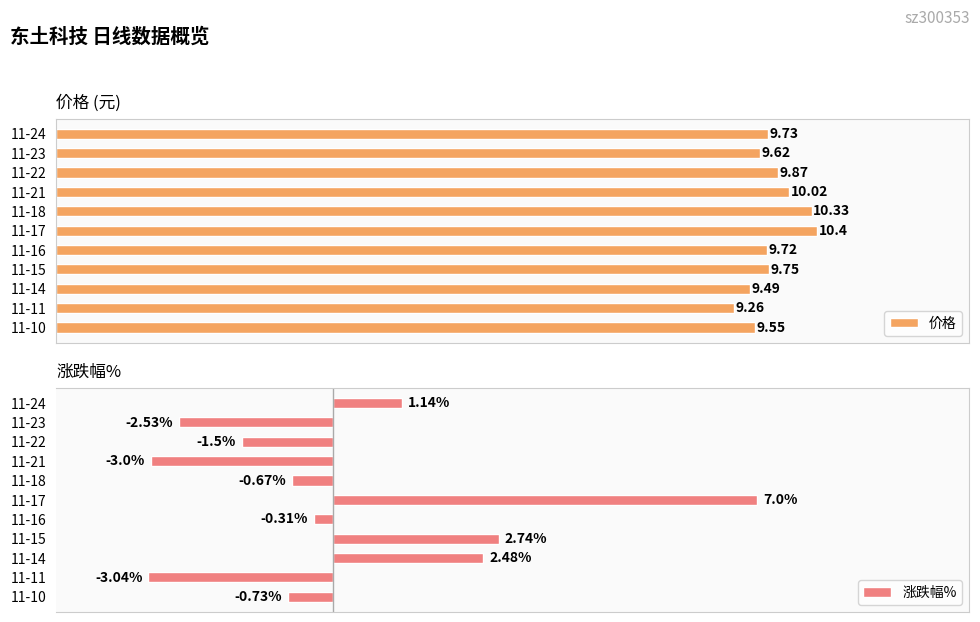

List the labels in order of 价格 value, smallest first.

11-11, 11-14, 11-10, 11-23, 11-16, 11-24, 11-15, 11-22, 11-21, 11-18, 11-17